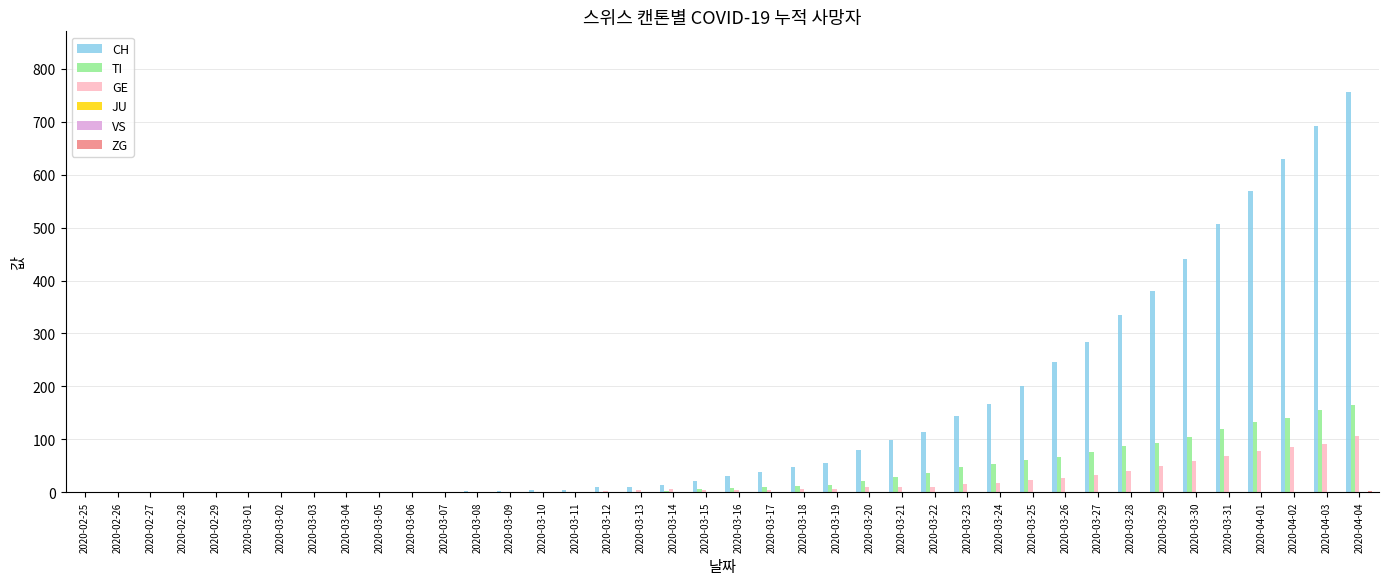

How many bars are there in total?

240